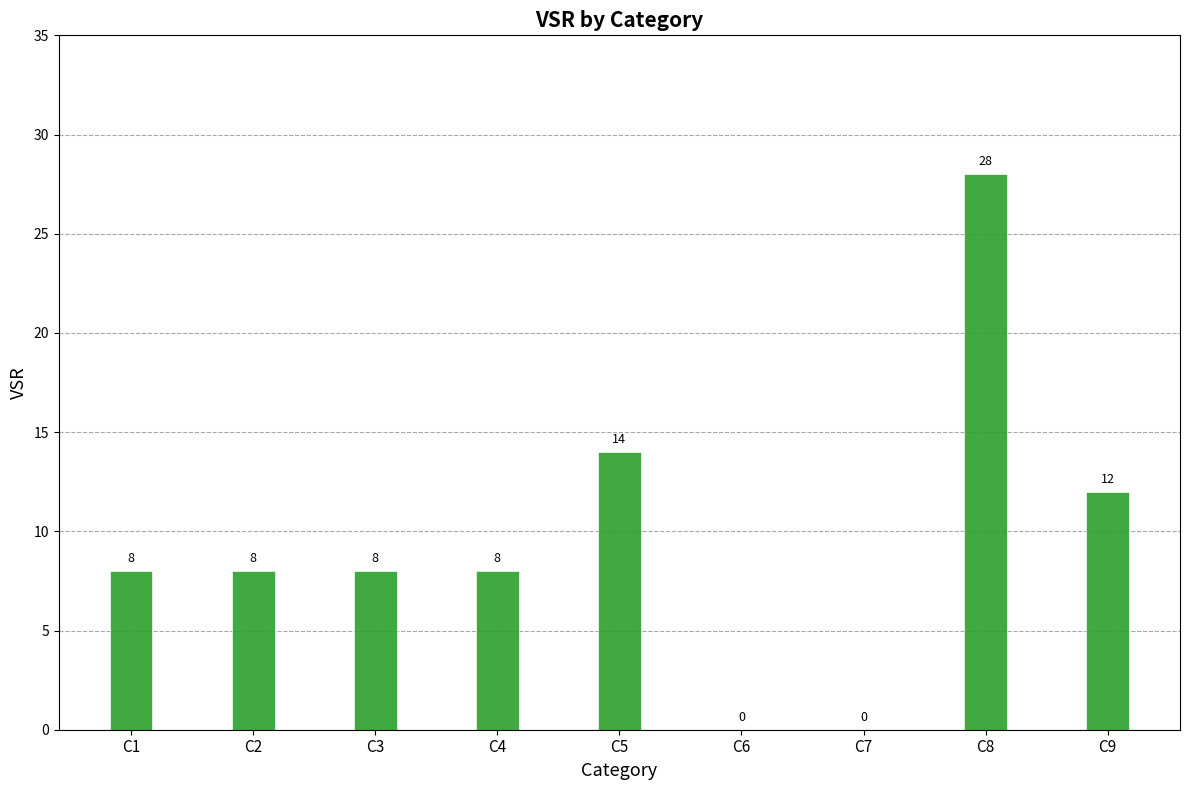

How many data points does each series have?

9